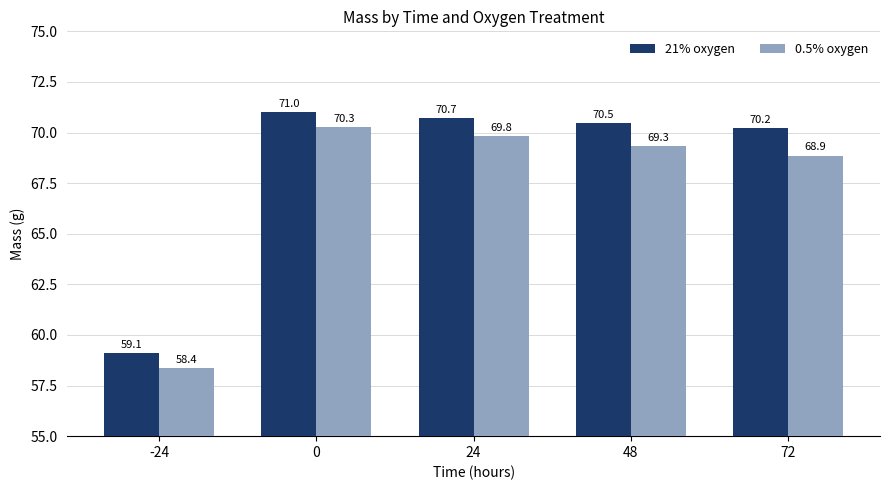

What is the sum of the 21% oxygen values at 72 and 24?

141.0